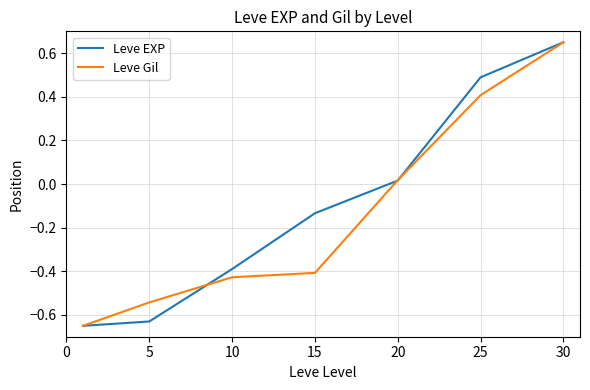

What are all the series names shown in the legend?

Leve EXP, Leve Gil